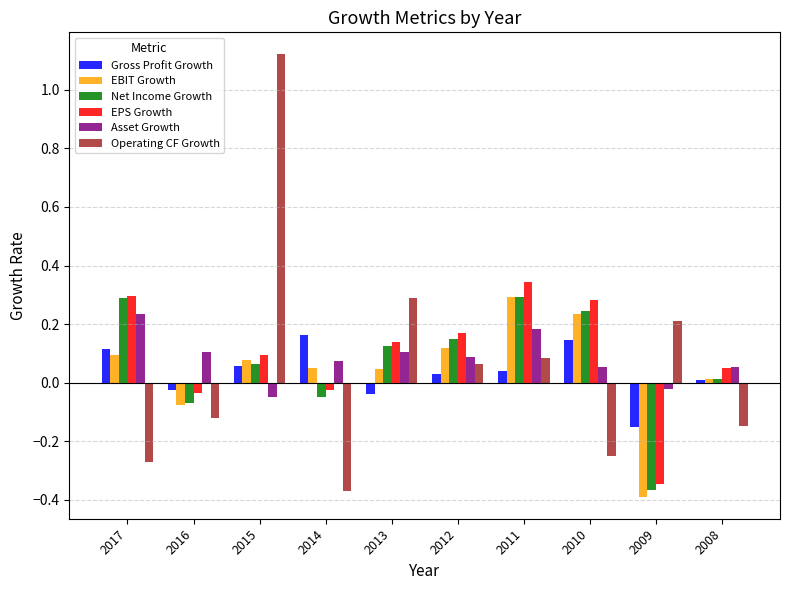

True or false: Gross Profit Growth has a value of 0.1 at 2014.

False